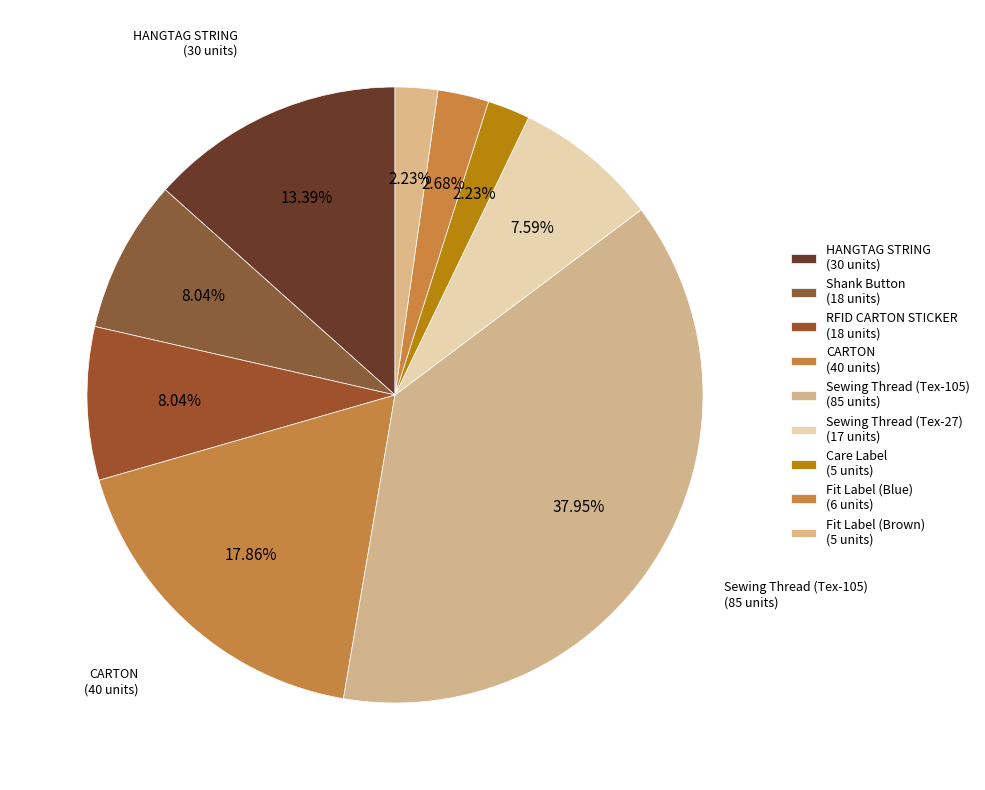

Which slice is the largest?

Sewing Thread (Tex-105)